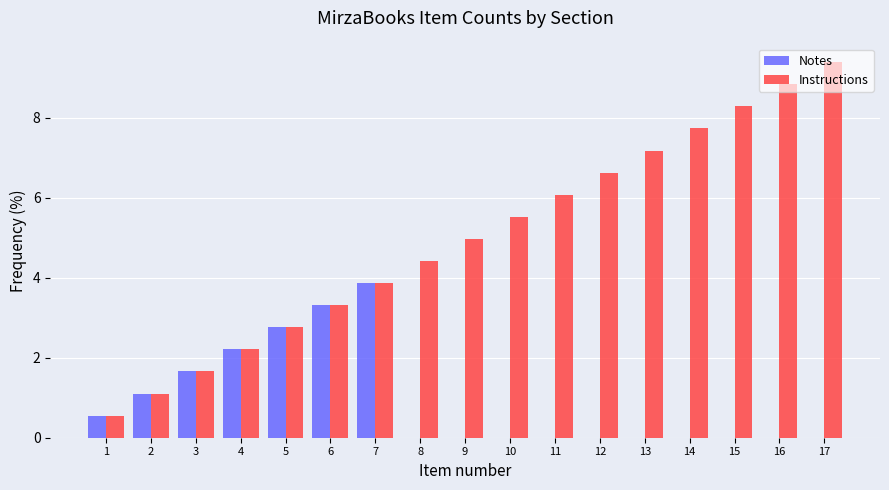

Which category has the highest value in the Notes series?

7